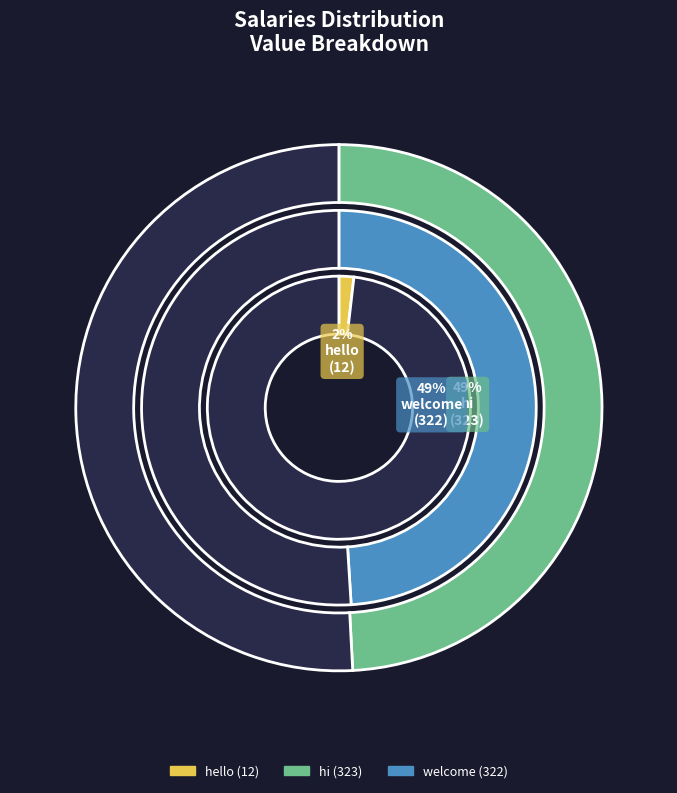

To the nearest percent, what portion does hi represent?

49%